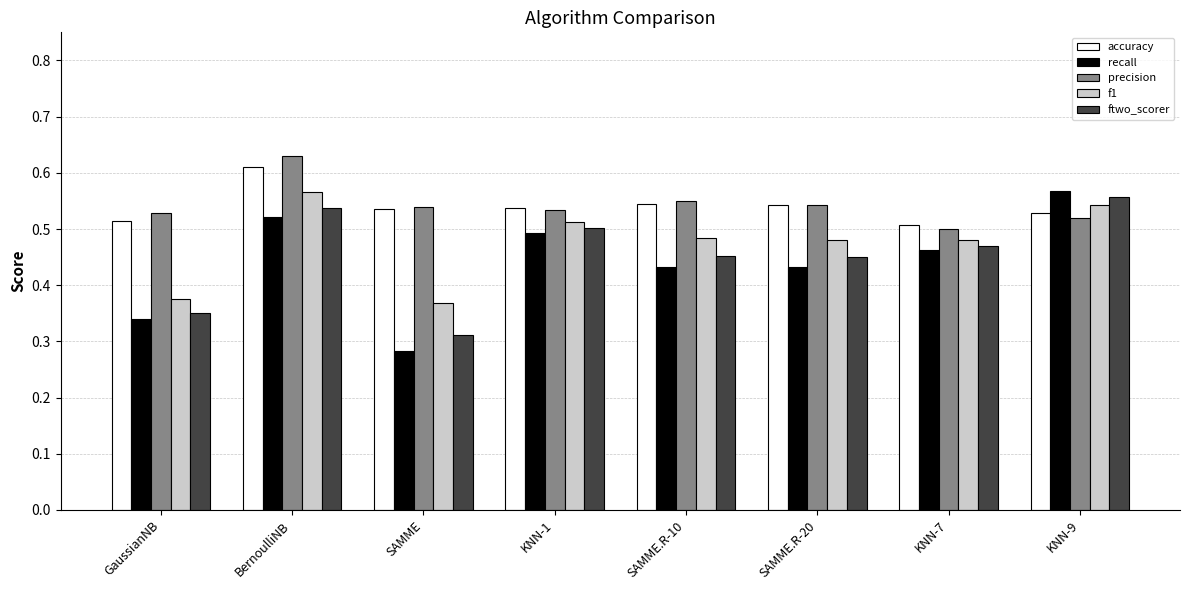

What are all the series names shown in the legend?

accuracy, recall, precision, f1, ftwo_scorer